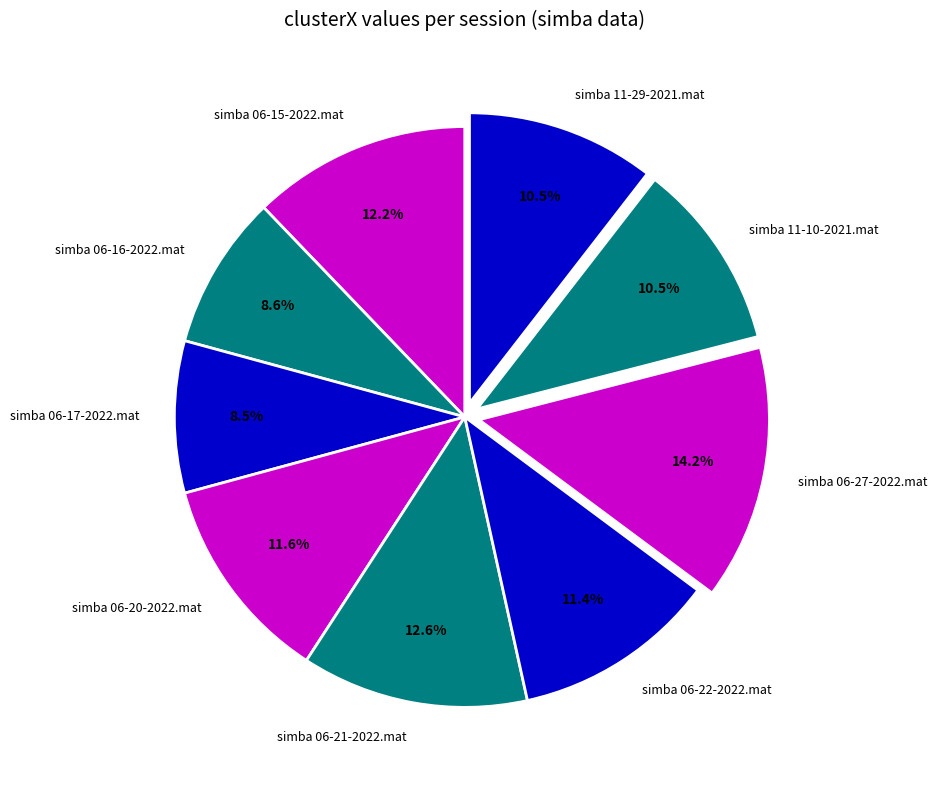

Which category has the biggest portion of the pie?

simba 06-27-2022.mat